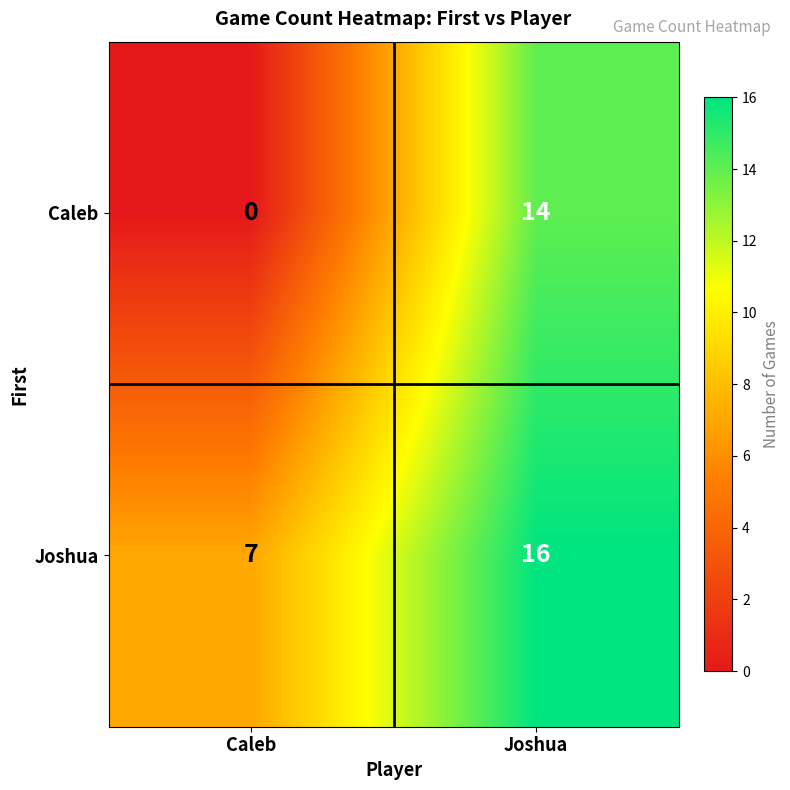

What is the sum of the Caleb values at Joshua and Caleb?

14